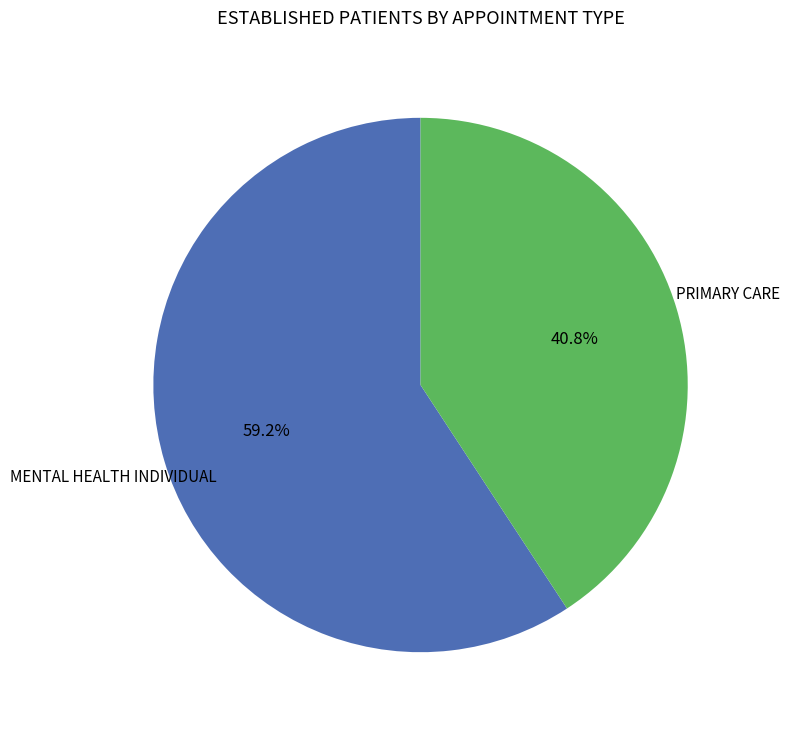

Does MENTAL HEALTH INDIVIDUAL account for over 50% of the chart?

Yes